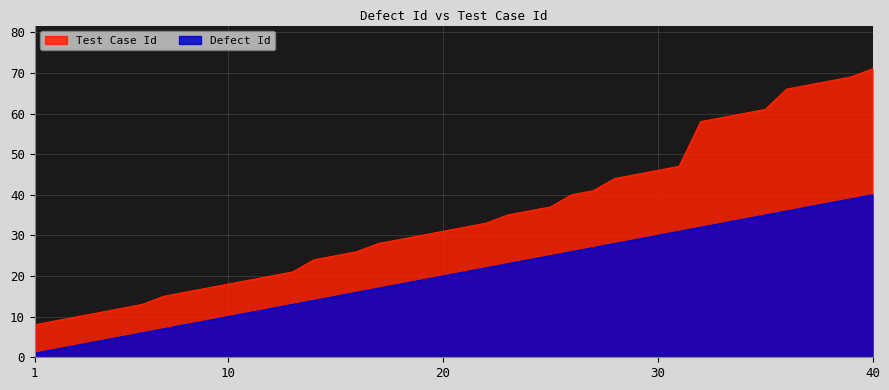

What is the value of the Test Case Id point at the 29th from the left?

45